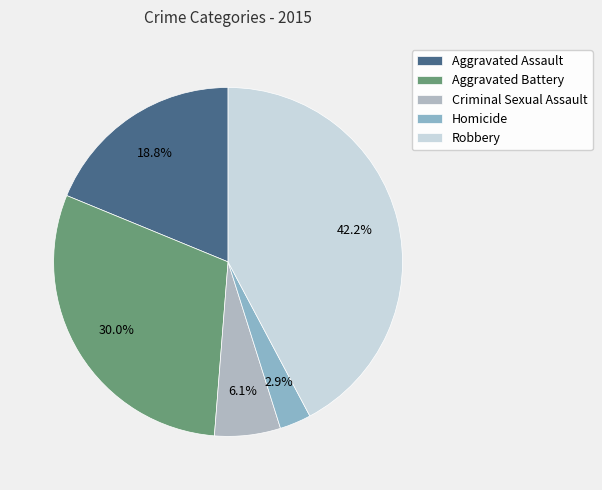

Count the number of slices in the pie.

5